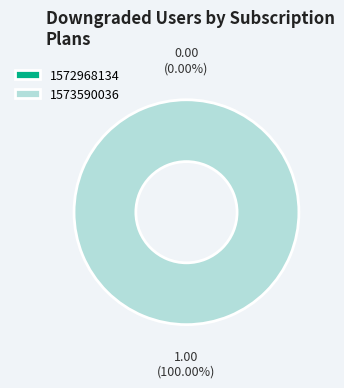

True or false: 1573590036 accounts for 99% of the total.

False